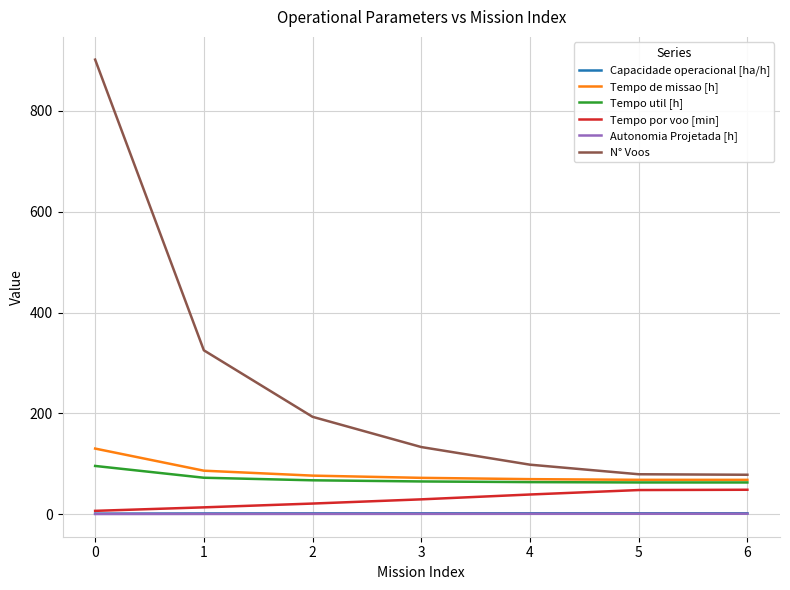

What are all the series names shown in the legend?

Capacidade operacional [ha/h], Tempo de missao [h], Tempo util [h], Tempo por voo [min], Autonomia Projetada [h], N° Voos